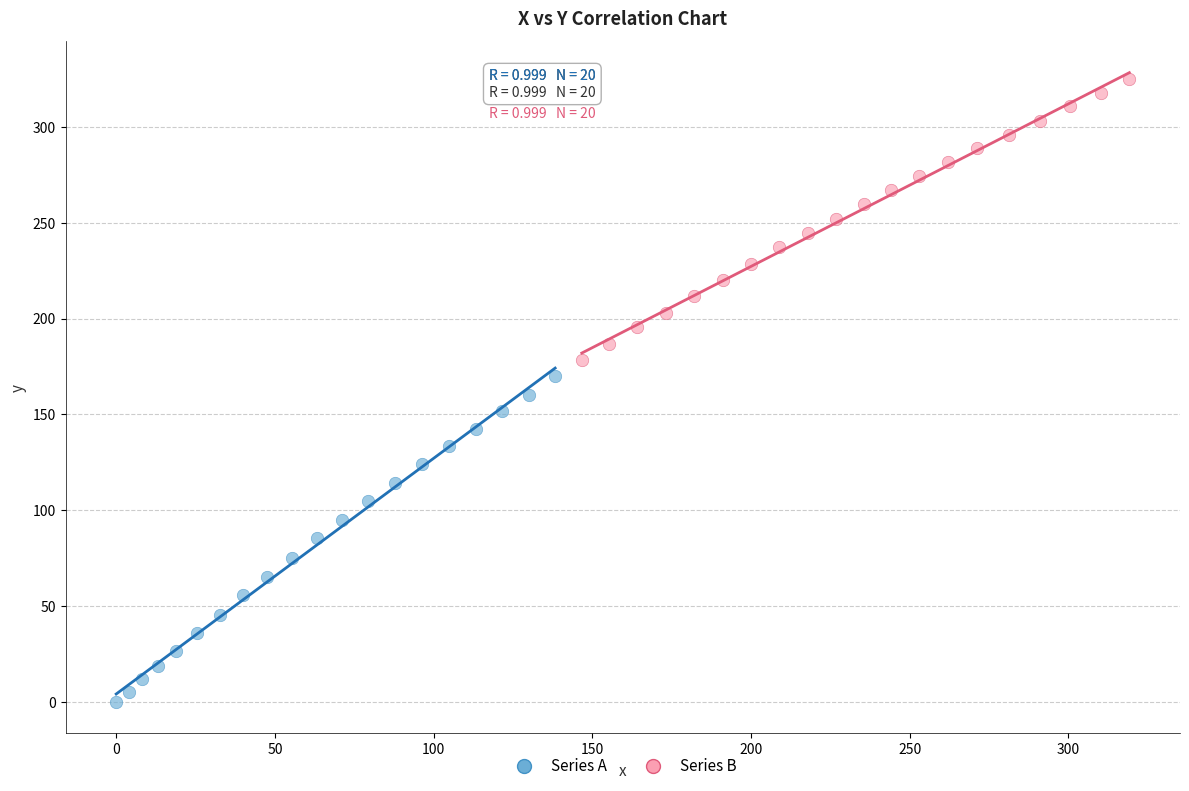

Which series has the widest spread of Y values?

Series A